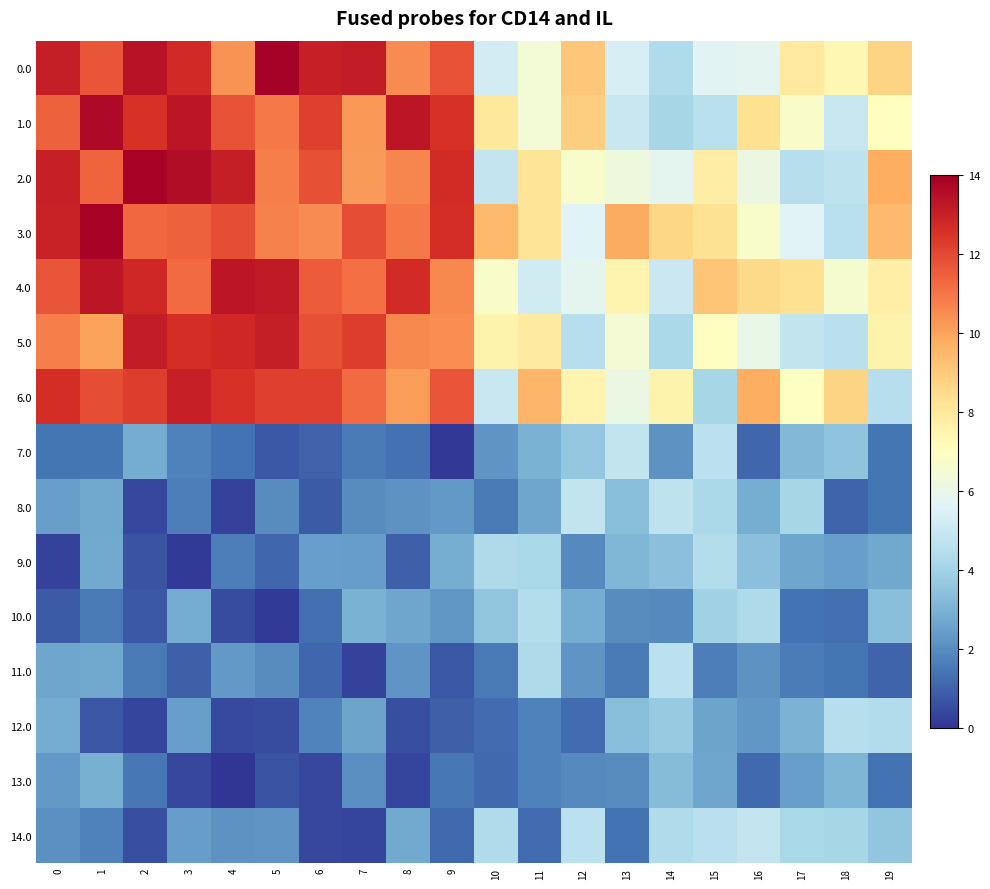

Rank the series at 6 from highest to lowest value.

0.0, 6.0, 1.0, 2.0, 5.0, 4.0, 3.0, 9.0, 12.0, 10.0, 11.0, 7.0, 8.0, 13.0, 14.0